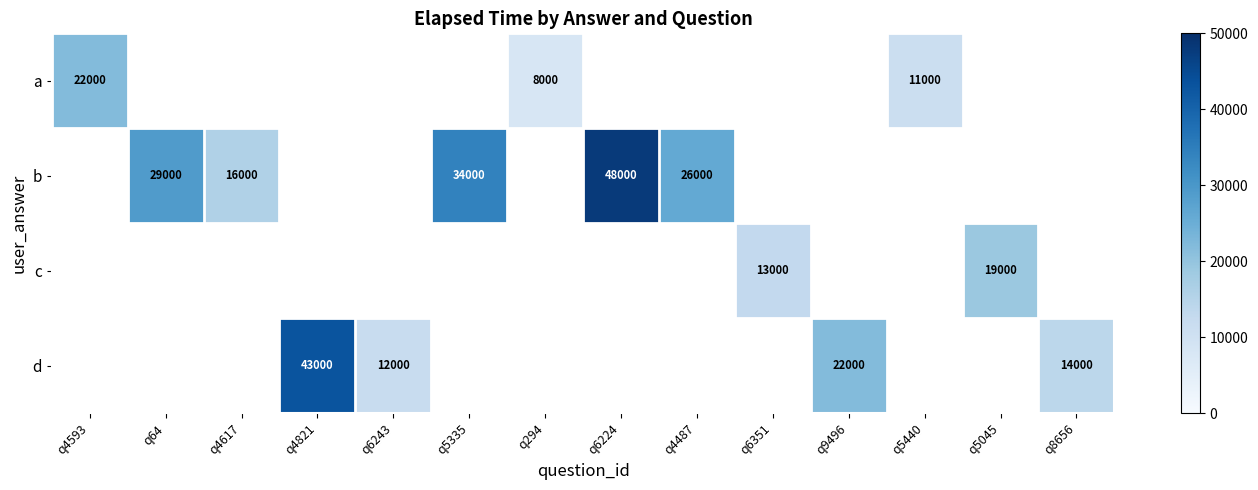

What is the sum of the b values at q4617 and q5335?

50000